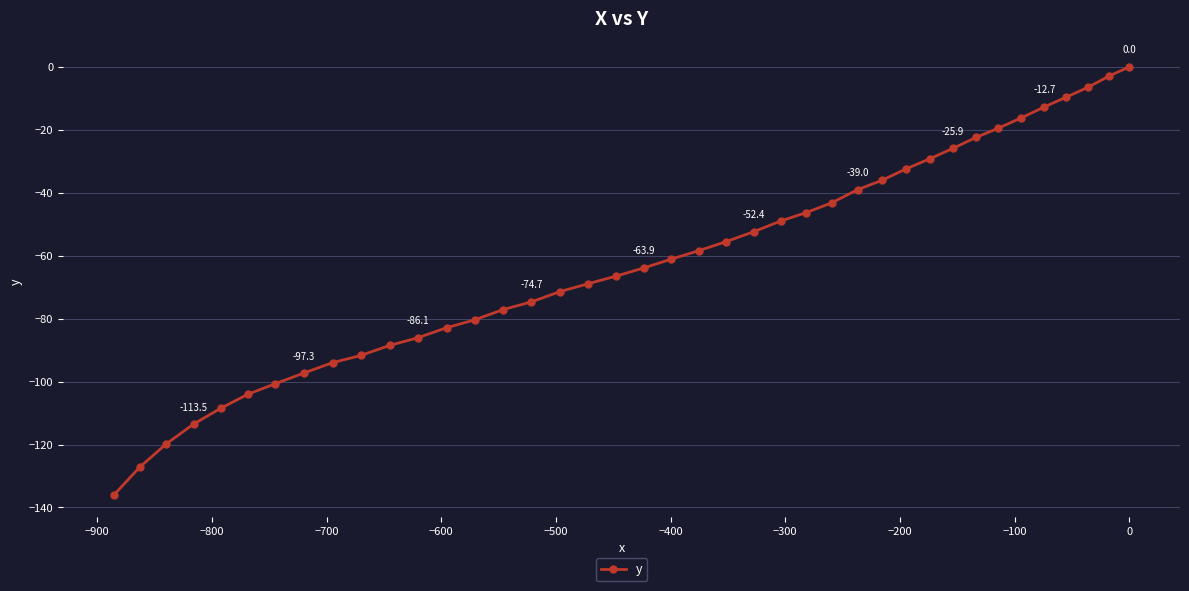

How many series are shown in this chart?

1